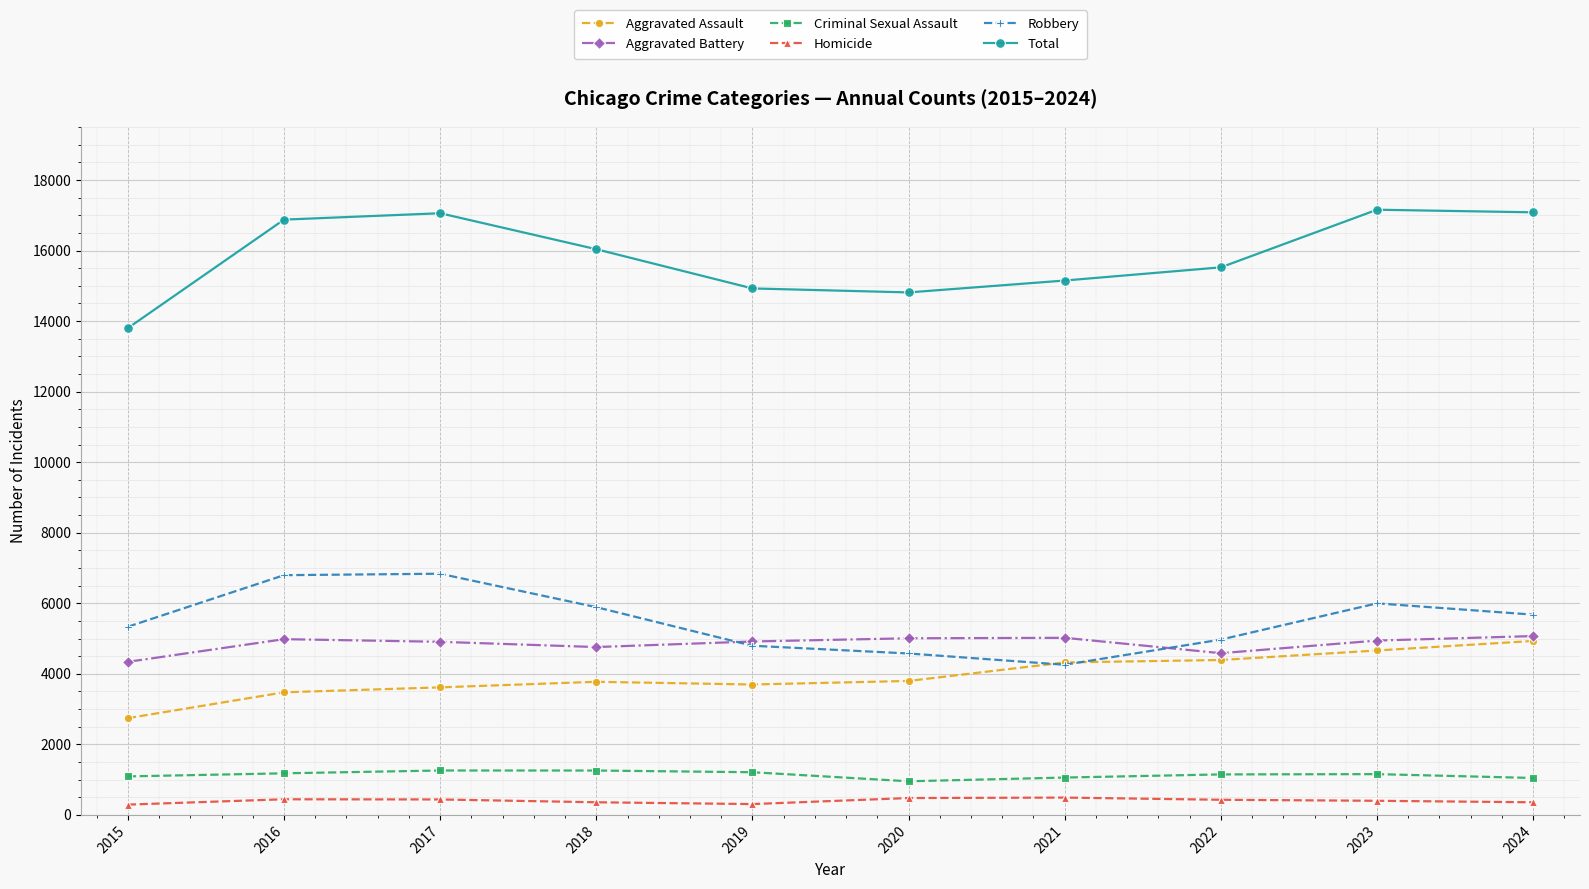

What is the maximum value for Robbery?

6838